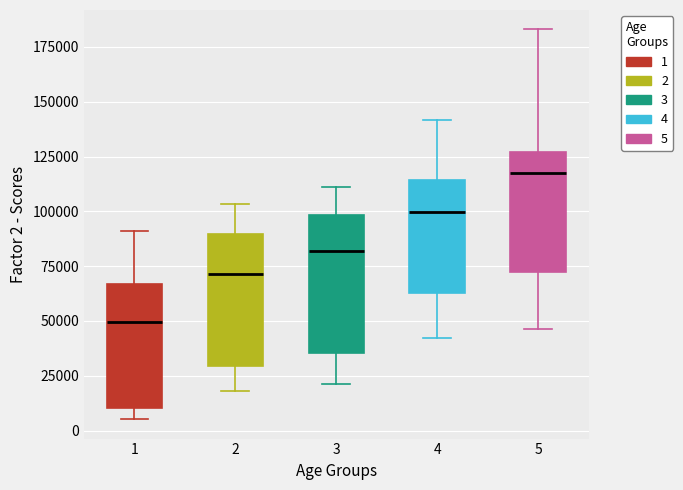

Where does the upper whisker of the box at x = 5 end on the y-axis? The values are not printed on the chart, so give them approximately, as read against the axis.

185000